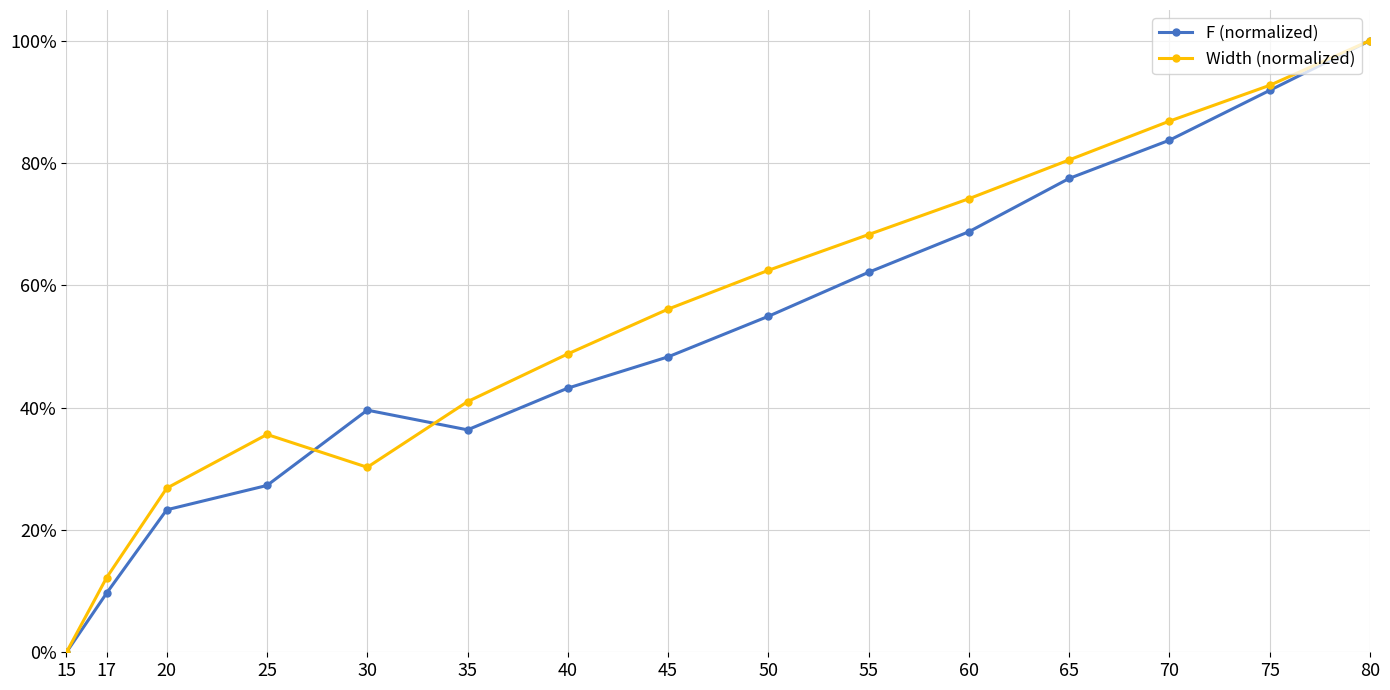

True or false: F (normalized) has more than 1 interior local peaks.

False